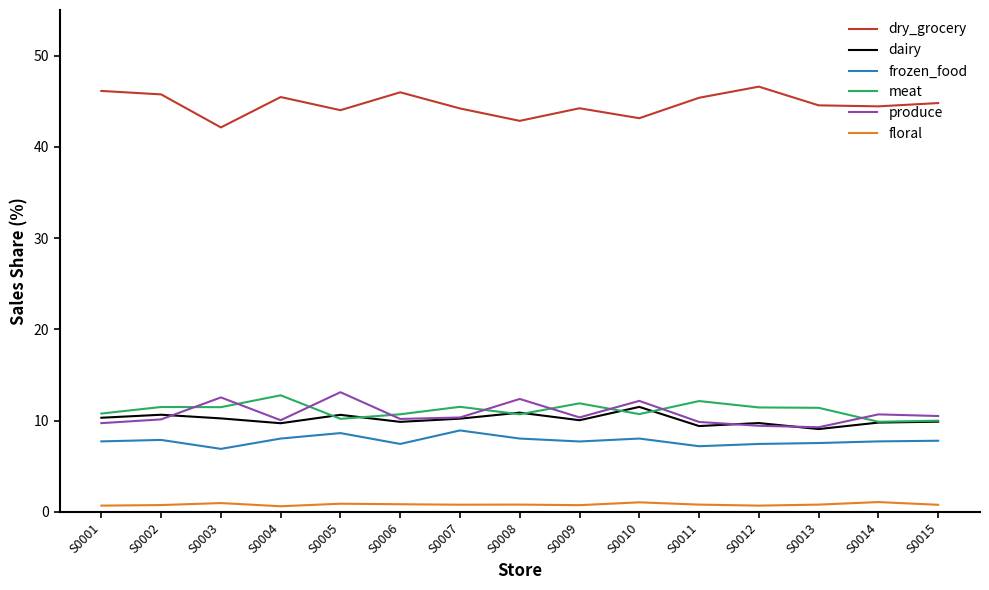

What is the spread (max minus min) of values at S0011?

44.6